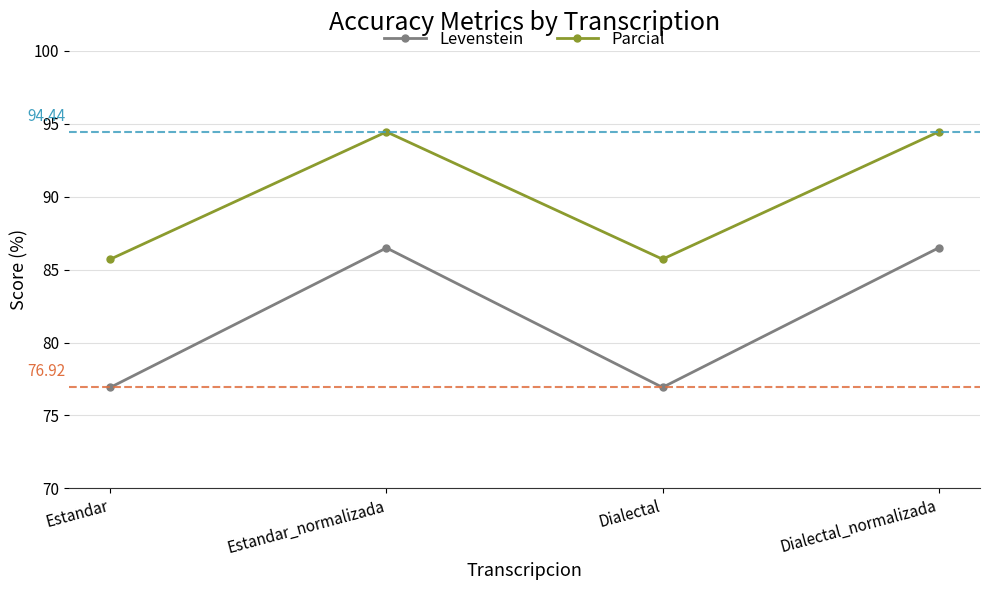

True or false: Parcial and Levenstein cross at least once.

False